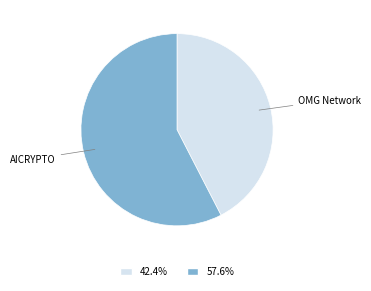

Is there a majority slice in this chart?

Yes